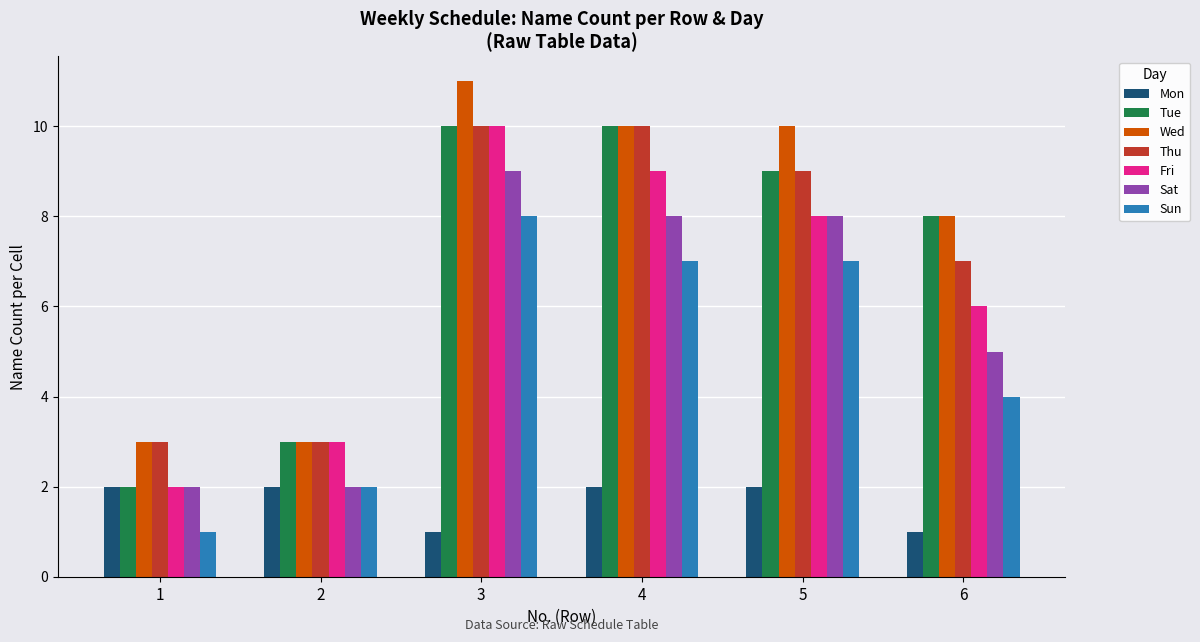

What is the value of the Thu bar at the 4th from the left?

10